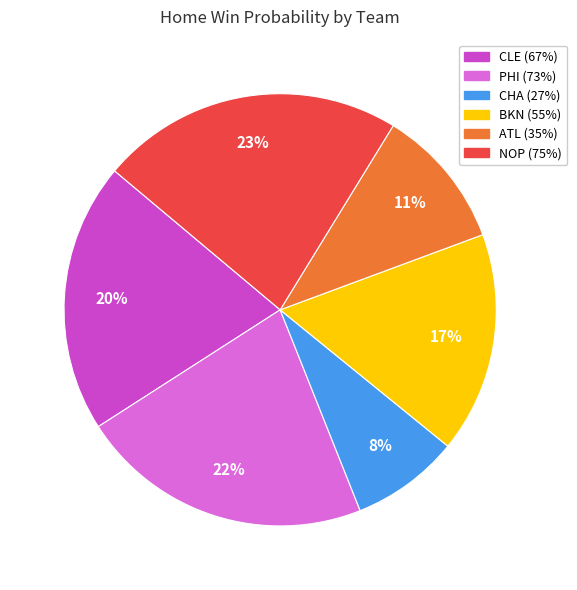

The NOP slice represents 31% of the pie. True or false?

False